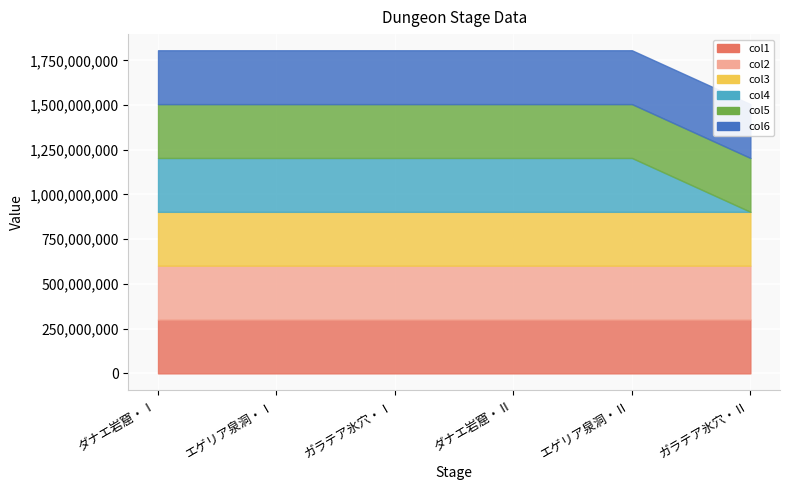

What position from the right is ダナエ岩窟・Ⅰ?

6